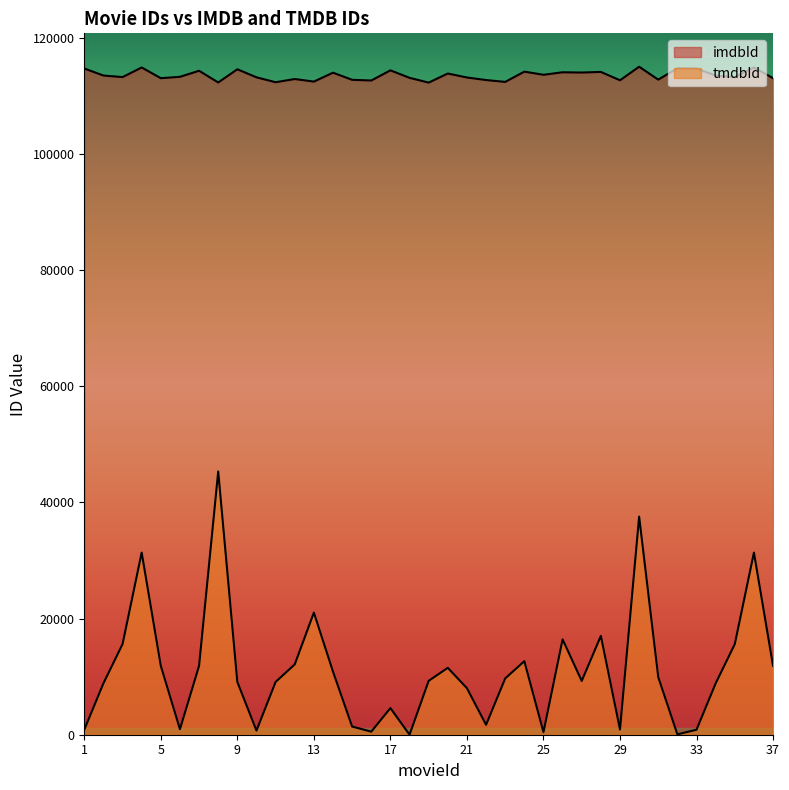

True or false: tmdbId has more than 1 interior local peaks.

True